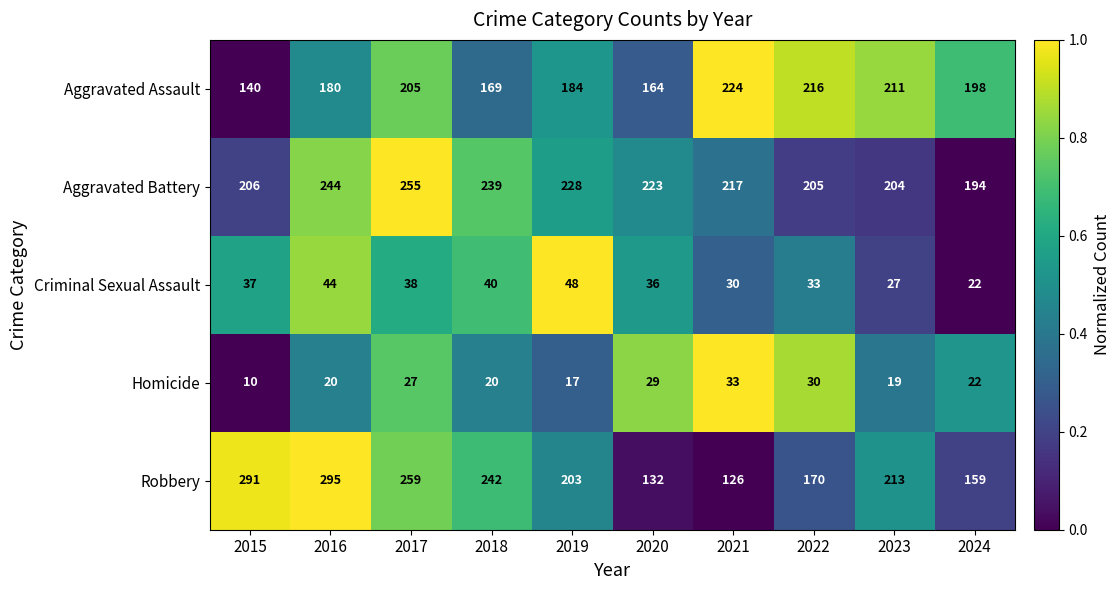

What is the sum of the Aggravated Battery values at 2016 and 2022?

449